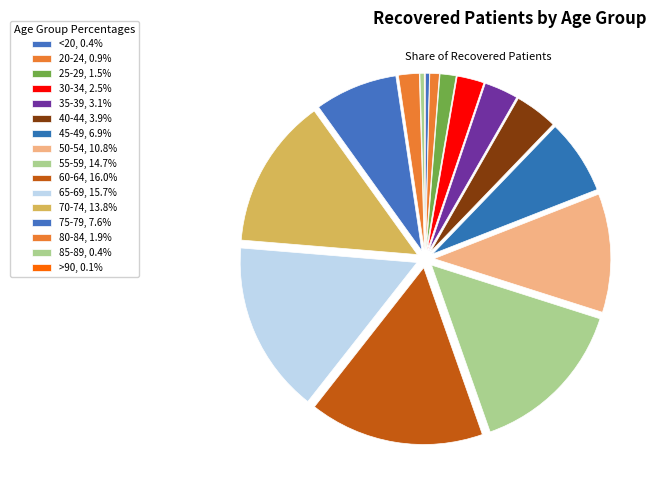

Approximately how many times larger is the value at 35-39 compared to <20?

8.1